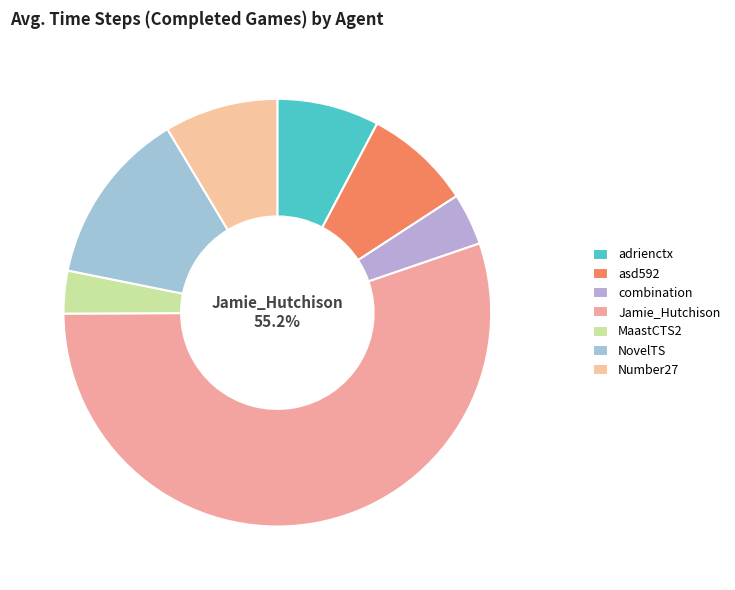

To the nearest percent, what percentage of the pie is combination?

4%